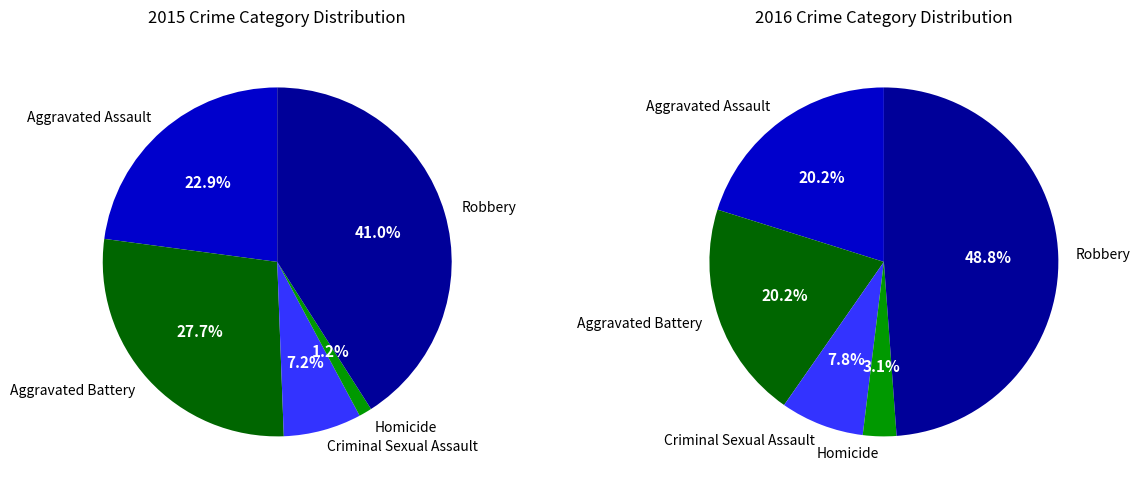

Is there any slice that represents more than half of the pie?

No